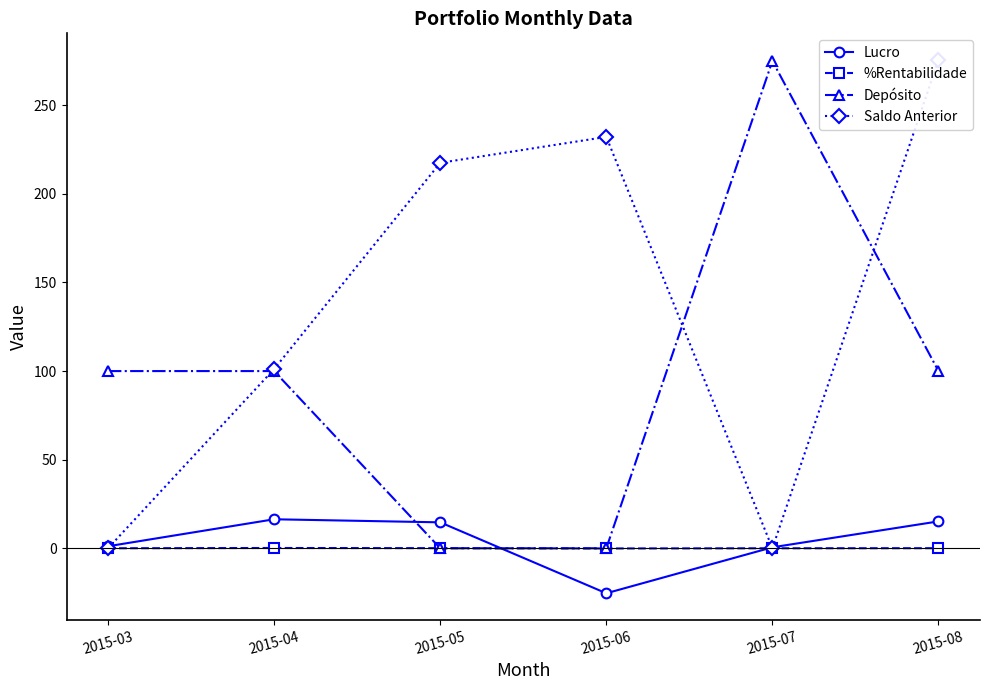

What are all the series names shown in the legend?

Lucro, %Rentabilidade, Depósito, Saldo Anterior